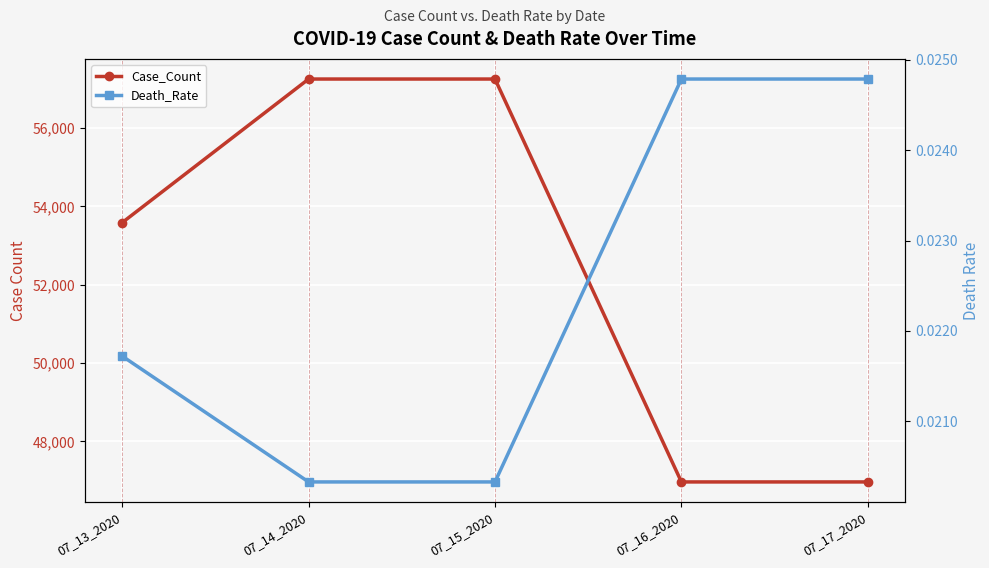

List the series in order of their overall mean, lowest first.

Death_Rate, Case_Count